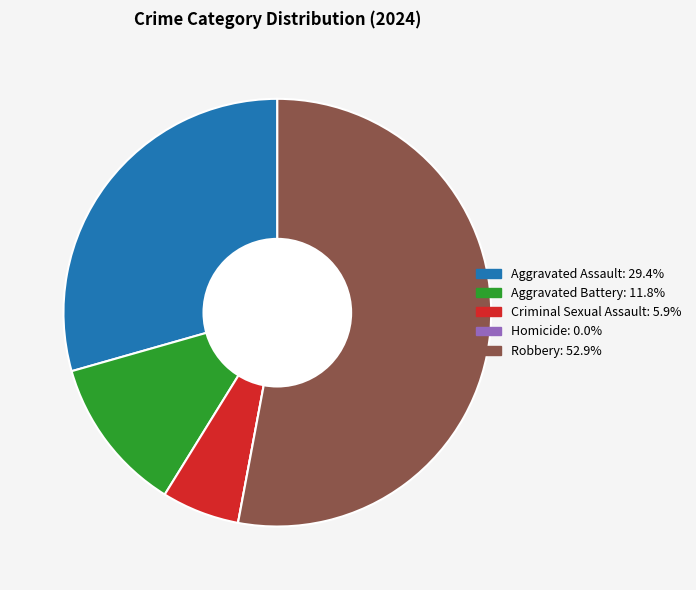

Between Criminal Sexual Assault and Aggravated Battery, which is larger?

Aggravated Battery